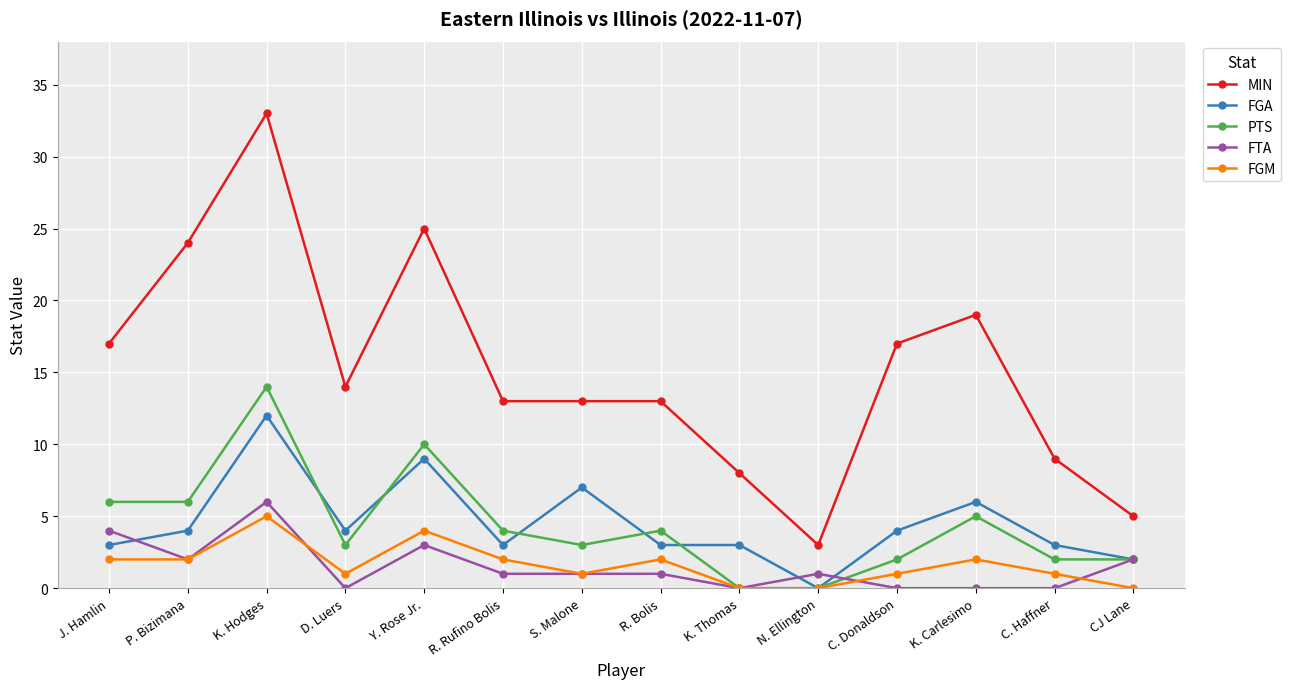

What is the difference between the second highest and second lowest values in the FGA series?

7